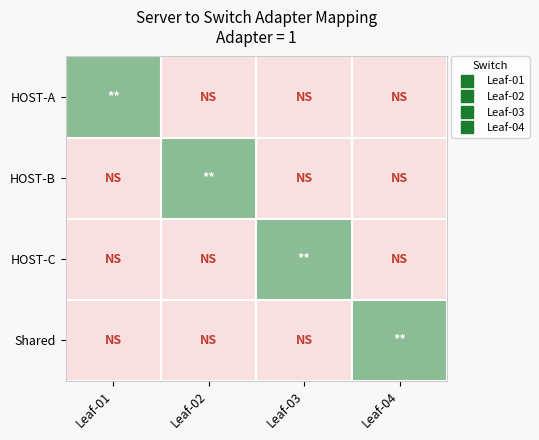

At which category is the sum across all series the highest?

Leaf-01